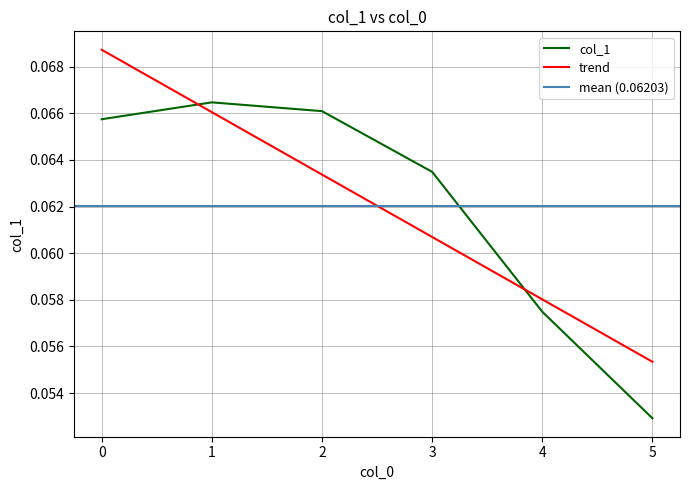

What is the maximum value shown in the chart?

0.1